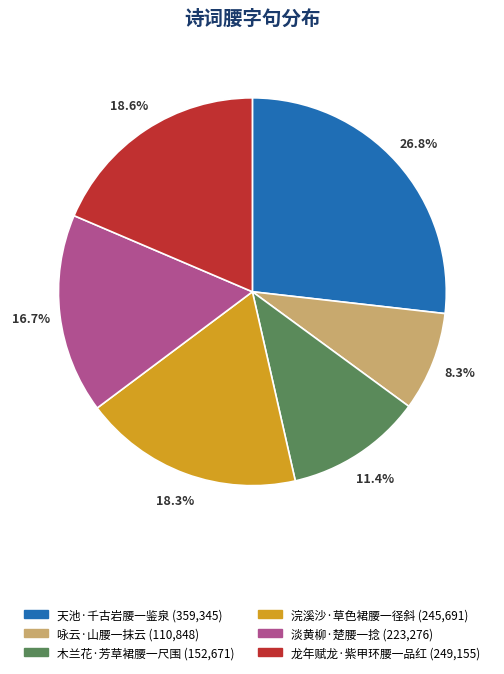

How many slices are in this pie chart?

6